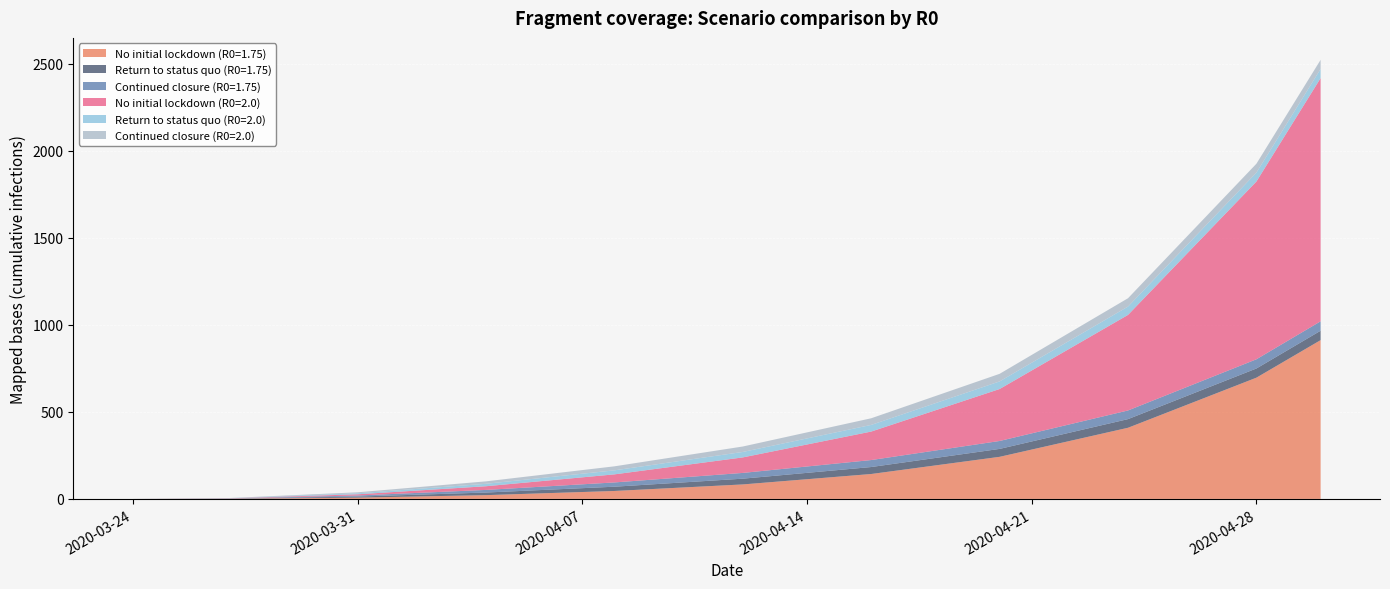

Reading left to right, list all the values displayed in this chart.

No initial lockdown (R0=1.75): 2020-03-24=0.0	2020-03-27=0.9	2020-03-31=7.3	2020-04-04=21.7	2020-04-08=45.6	2020-04-12=83.2	2020-04-16=143.2	2020-04-20=241.8	2020-04-24=408.9	2020-04-28=696.8	2020-04-30=912.6
Return to status quo (R0=1.75): 2020-03-24=0.0	2020-03-27=0.9	2020-03-31=6.2	2020-04-04=15.0	2020-04-08=24.5	2020-04-12=33.1	2020-04-16=40.1	2020-04-20=45.6	2020-04-24=49.7	2020-04-28=52.9	2020-04-30=54.1
Continued closure (R0=1.75): 2020-03-24=0.0	2020-03-27=0.9	2020-03-31=6.2	2020-04-04=15.0	2020-04-08=24.5	2020-04-12=33.1	2020-04-16=40.1	2020-04-20=45.6	2020-04-24=49.7	2020-04-28=52.9	2020-04-30=54.1
No initial lockdown (R0=2.0): 2020-03-24=0.0	2020-03-27=0.8	2020-03-31=6.9	2020-04-04=21.2	2020-04-08=46.4	2020-04-12=89.1	2020-04-16=163.7	2020-04-20=298.6	2020-04-24=549.2	2020-04-28=1021.6	2020-04-30=1397.8
Return to status quo (R0=2.0): 2020-03-24=0.0	2020-03-27=0.8	2020-03-31=5.7	2020-04-04=14.1	2020-04-08=23.1	2020-04-12=31.3	2020-04-16=38.2	2020-04-20=43.7	2020-04-24=47.9	2020-04-28=51.2	2020-04-30=52.5
Continued closure (R0=2.0): 2020-03-24=0.0	2020-03-27=0.8	2020-03-31=5.7	2020-04-04=14.1	2020-04-08=23.1	2020-04-12=31.3	2020-04-16=38.2	2020-04-20=43.7	2020-04-24=47.9	2020-04-28=51.2	2020-04-30=52.5